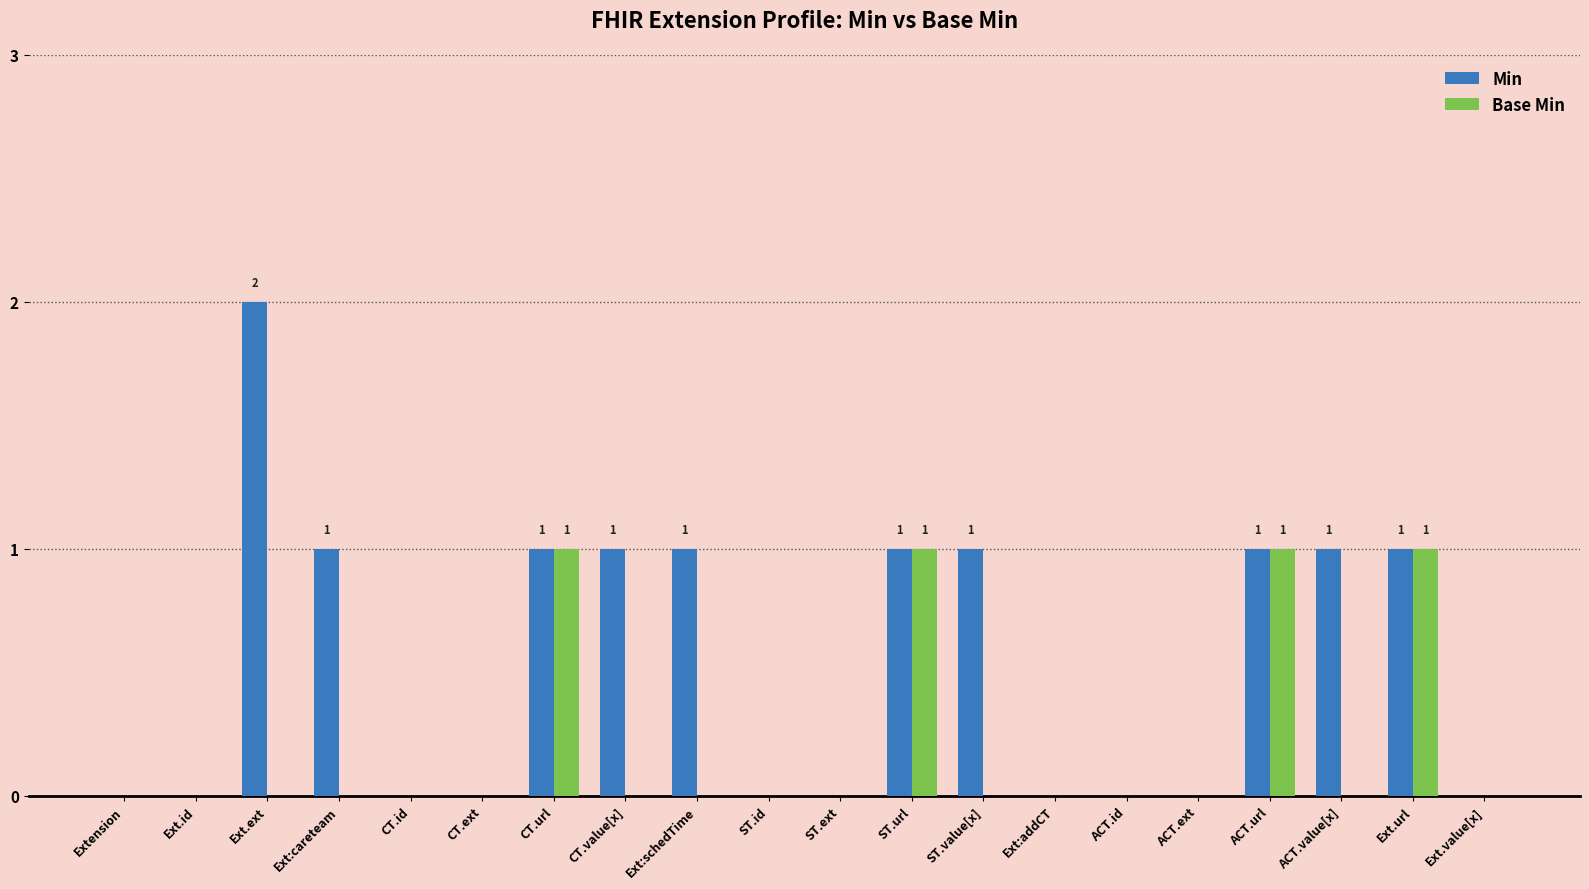

Is the value of Min at Ext:careteam greater than the value of Base Min at ACT.id?

Yes